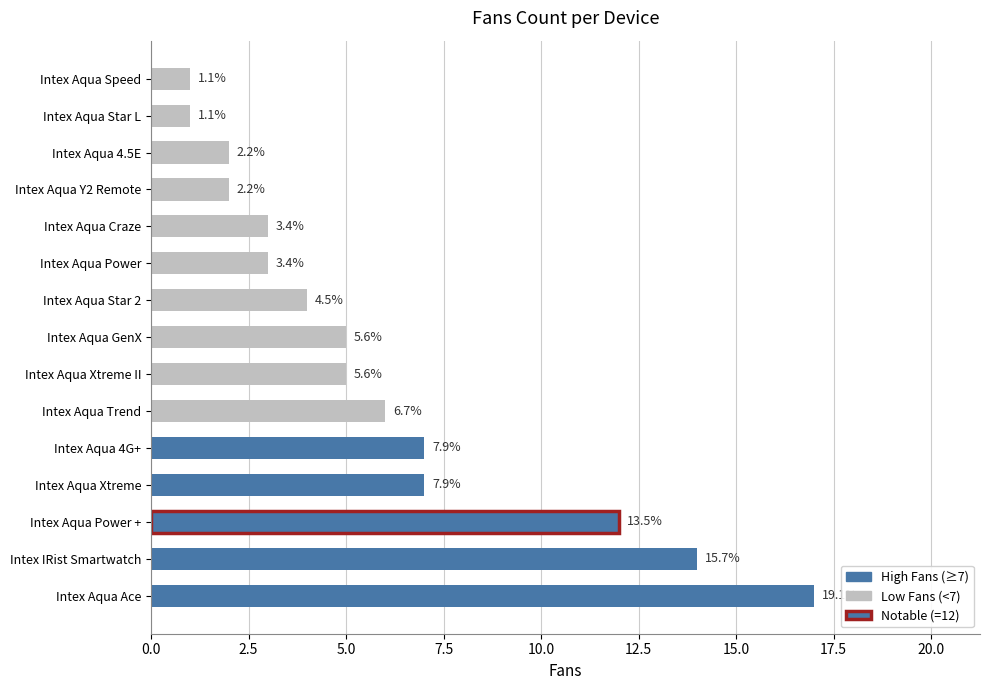

How many bars are there in total?

15